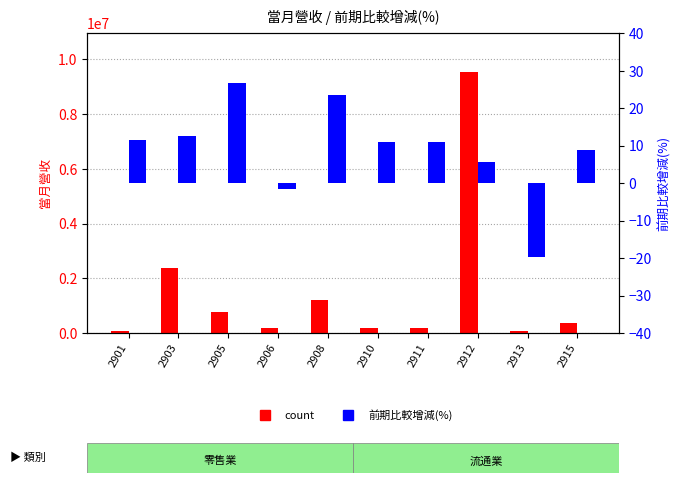

What is the sum of the 前期比較增減(%) values at 2903 and 2906?

11.2